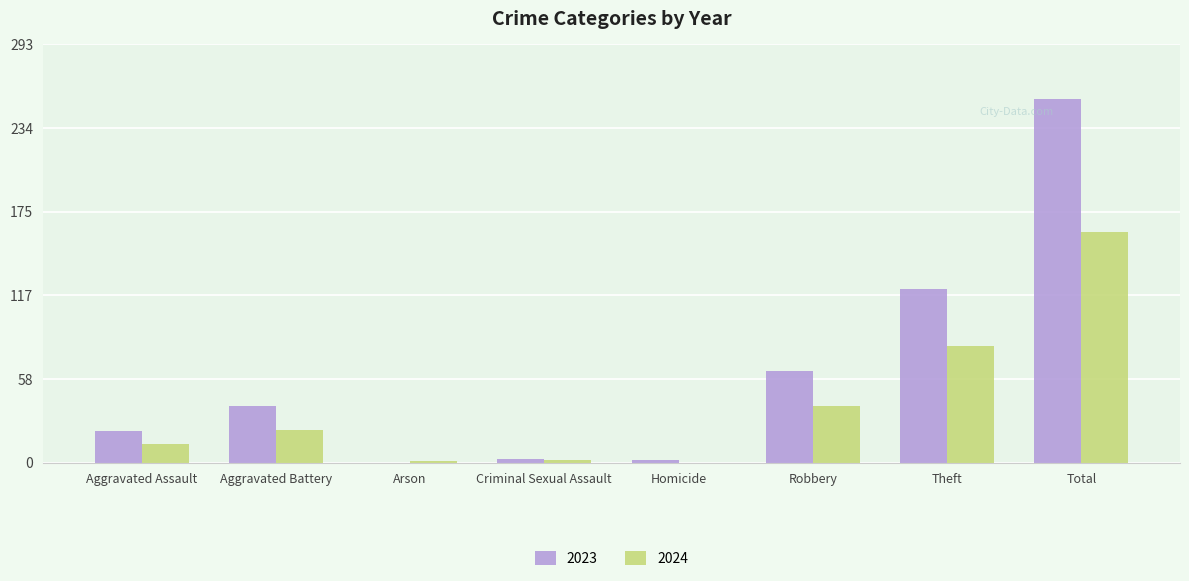

What is the maximum value for 2023?

255